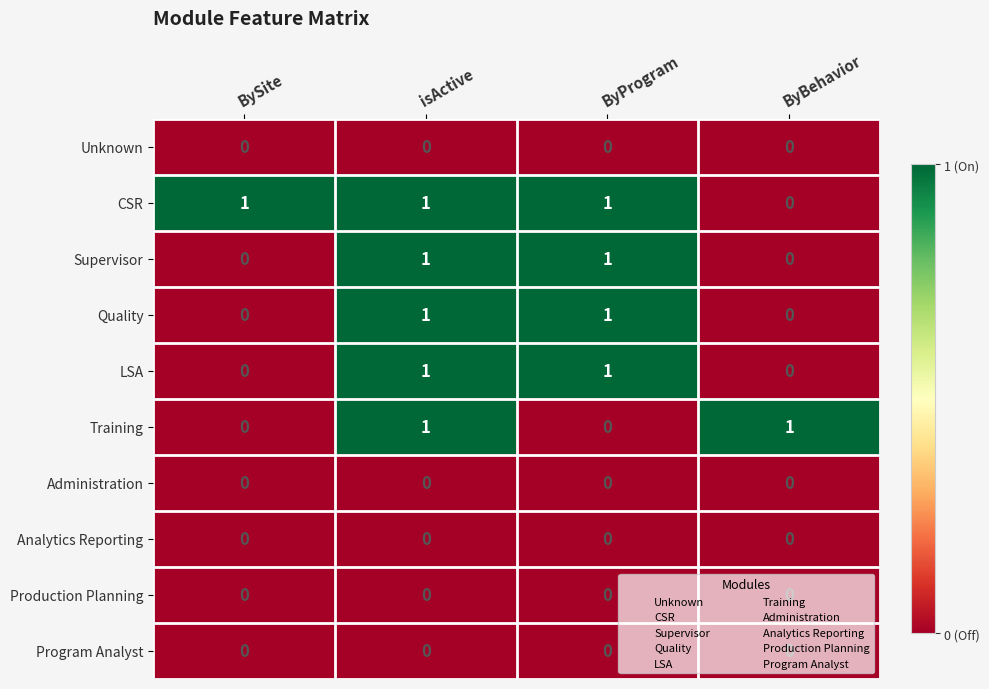

At which label is CSR closest to 0?

ByBehavior